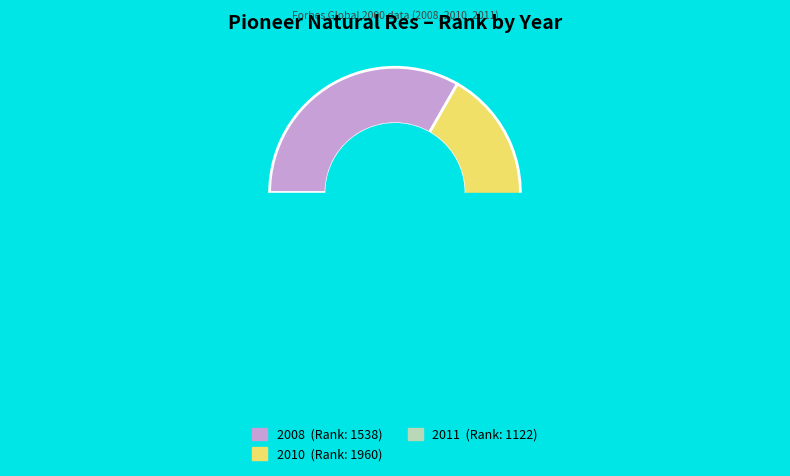

The 2011 slice represents 17% of the pie. True or false?

False